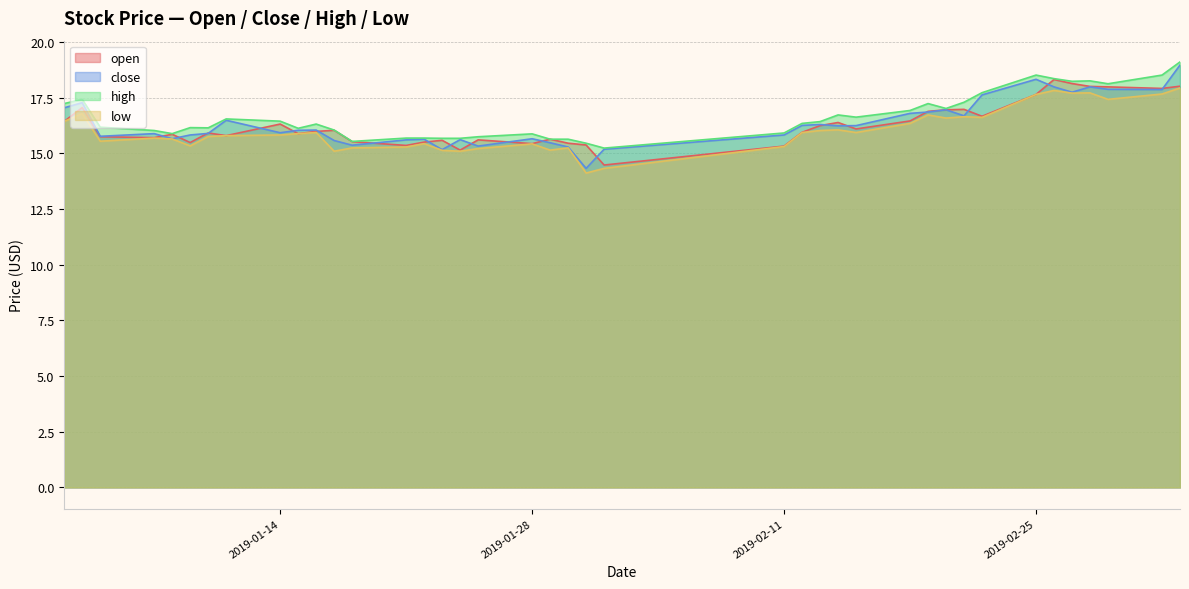

At which label is open closest to 16?

2019-01-16